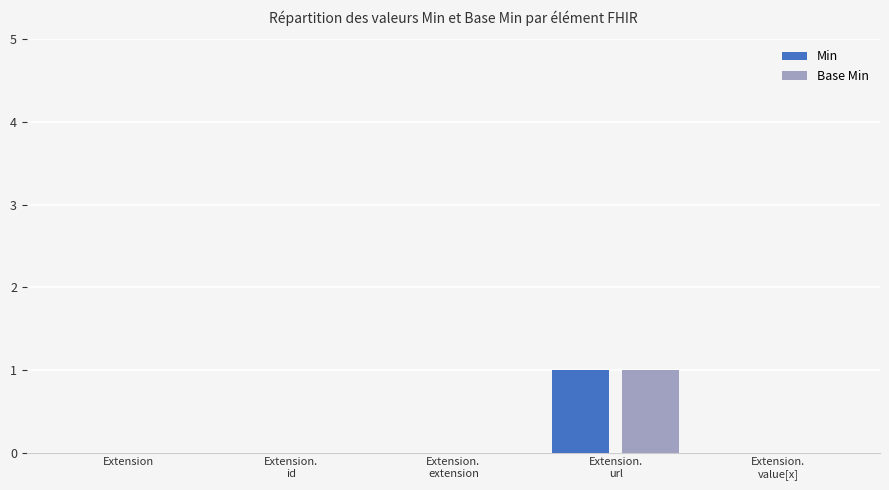

Reading left to right, extract all data points from this chart.

Min: Extension=0	Extension.
id=0	Extension.
extension=0	Extension.
url=1	Extension.
value[x]=0
Base Min: Extension=0	Extension.
id=0	Extension.
extension=0	Extension.
url=1	Extension.
value[x]=0